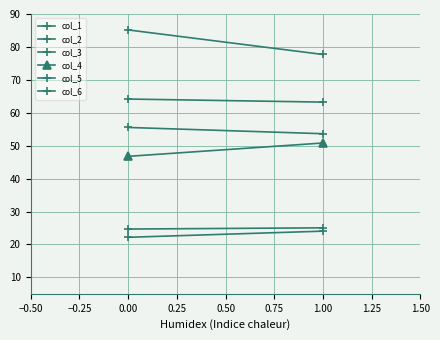

How many series are shown in this chart?

6